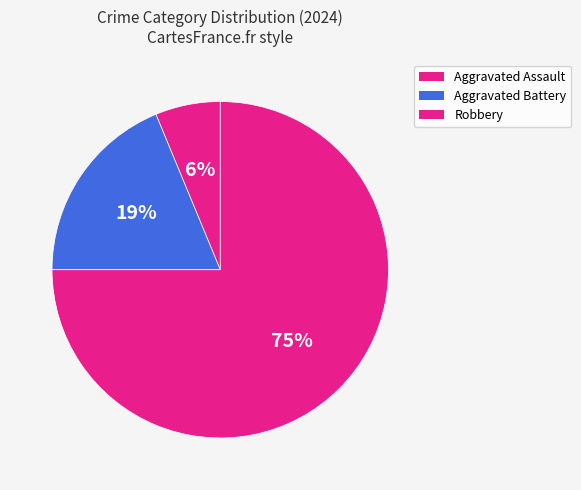

Does any single category account for the majority?

Yes